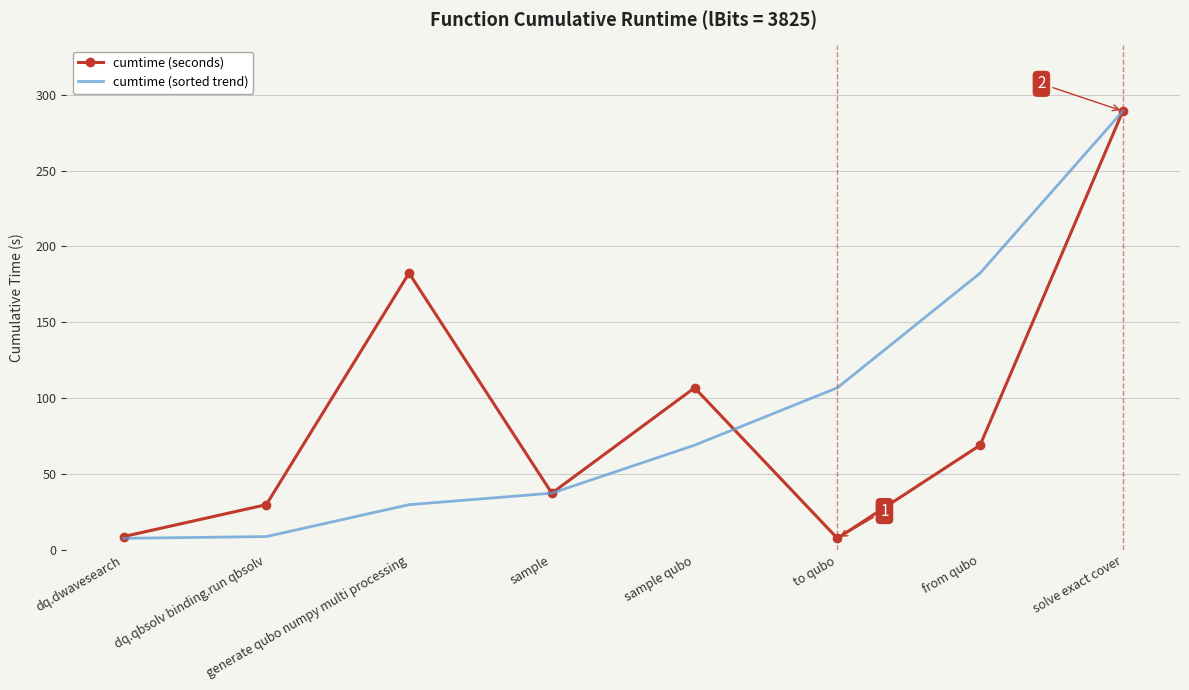

Where does the cumtime (sorted trend) series first go above 68?

sample qubo